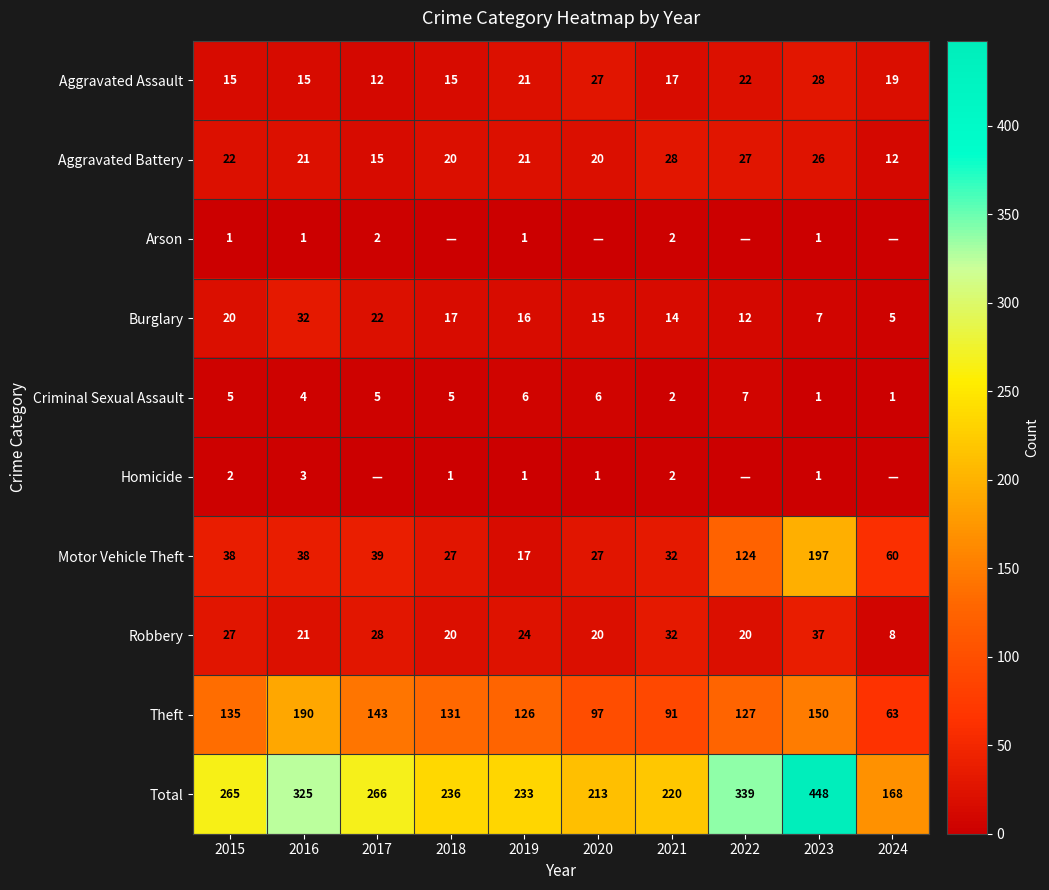

Which series changed the most between 2019 and 2023?

Total